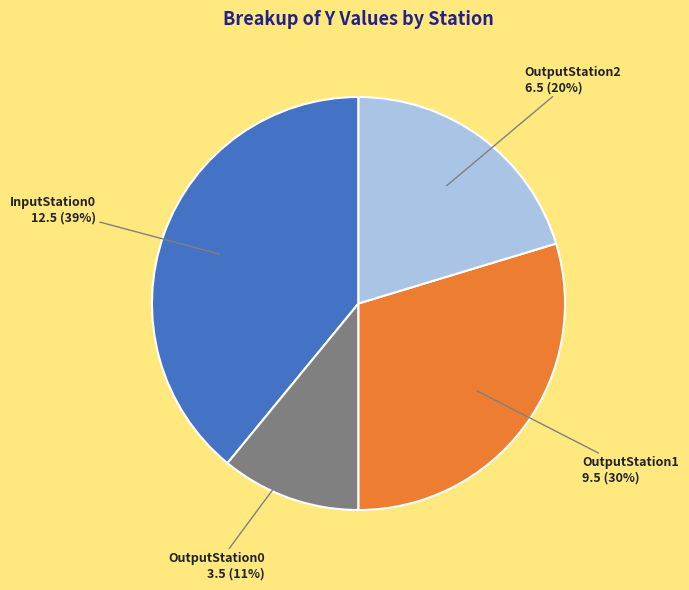

Is the sum of OutputStation0 and OutputStation2 greater than half?

No